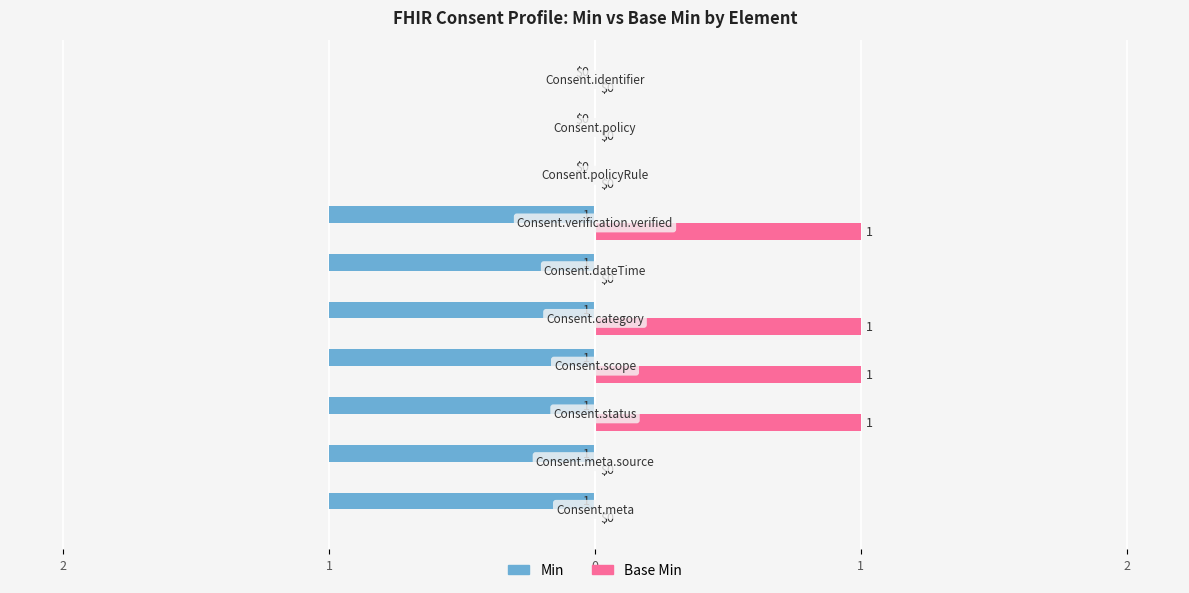

What are all the series names shown in the legend?

Min, Base Min